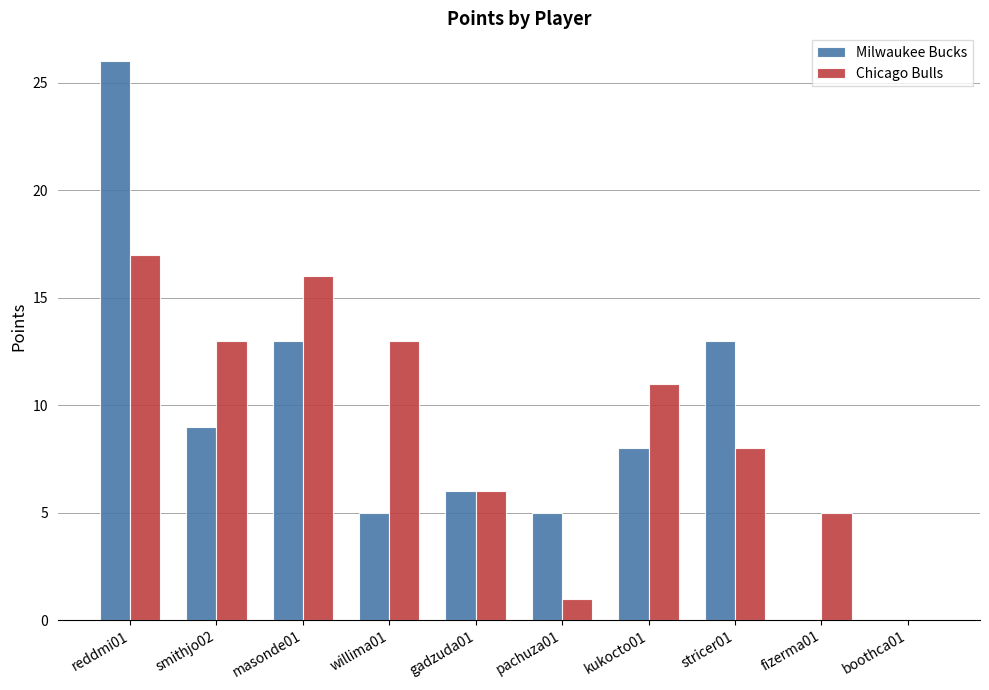

At which category does the chart reach its peak across all series?

reddmi01